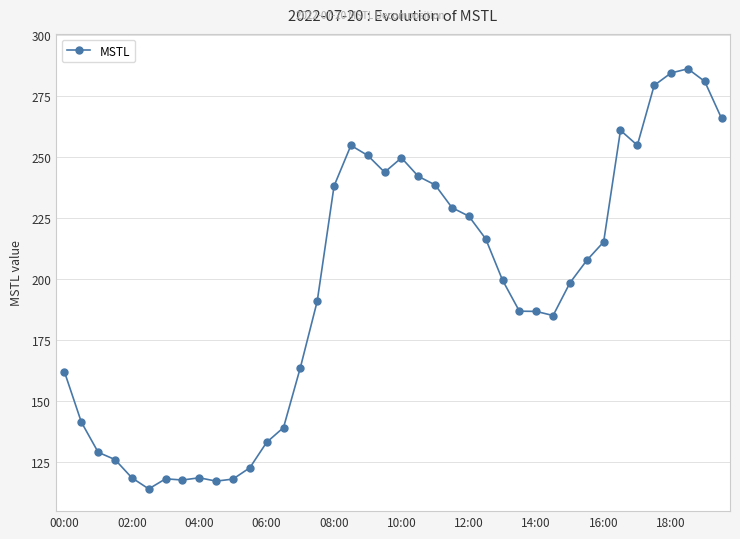

What is the value of the 18th point from the left?

254.7